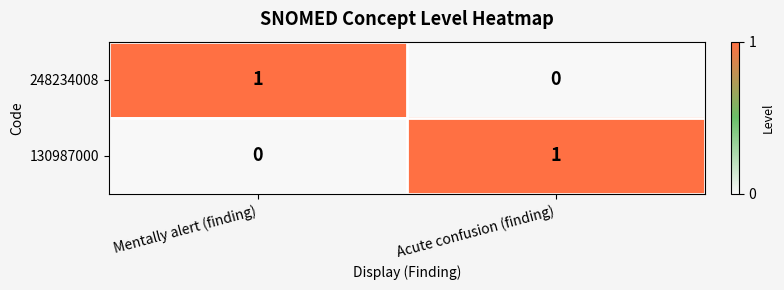

Is the value of 130987000 at Mentally alert (finding) greater than the value of 248234008 at Mentally alert (finding)?

No